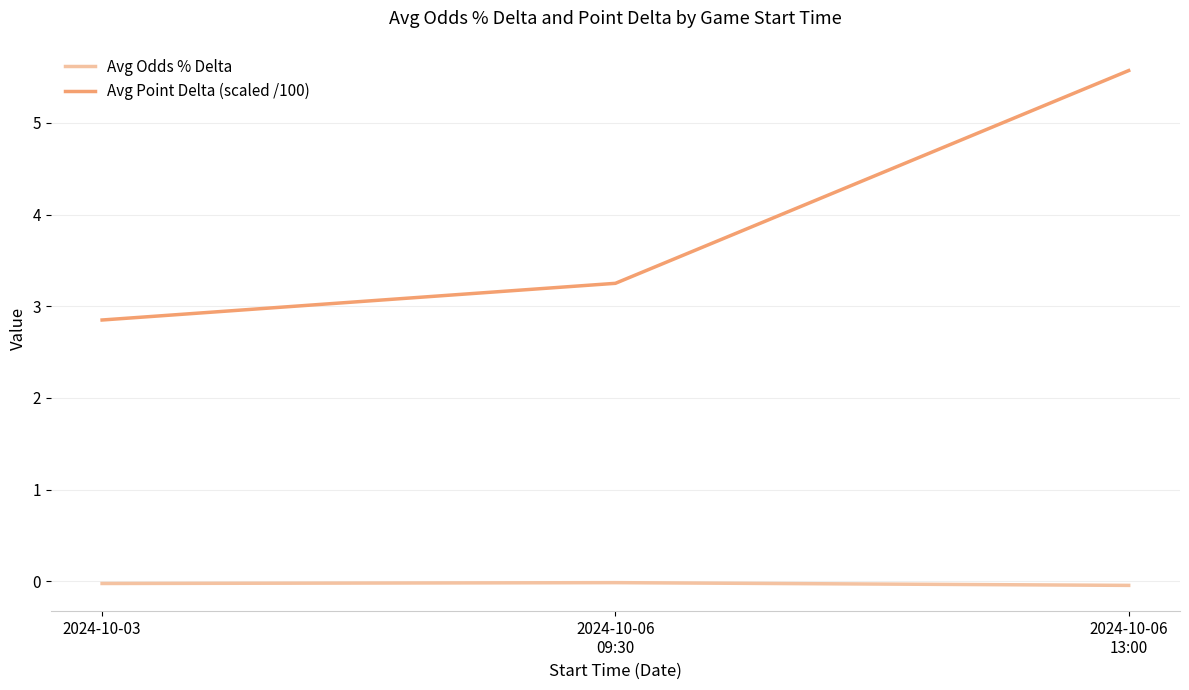

Which series has the largest range (max minus min)?

Avg Point Delta (scaled /100)